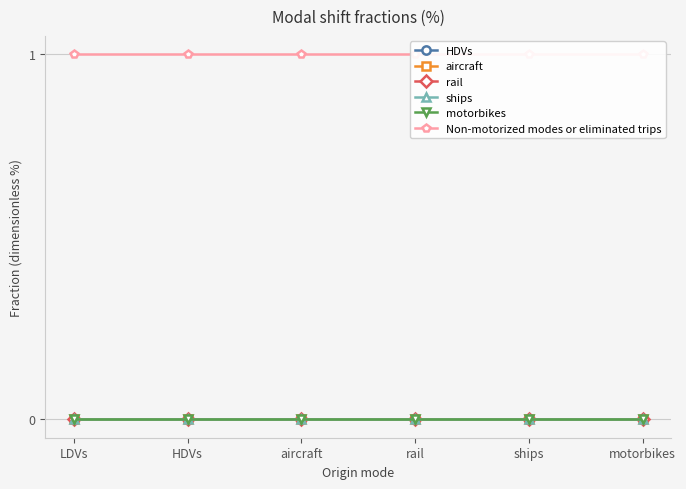

Where is Non-motorized modes or eliminated trips nearest to the value 1?

LDVs